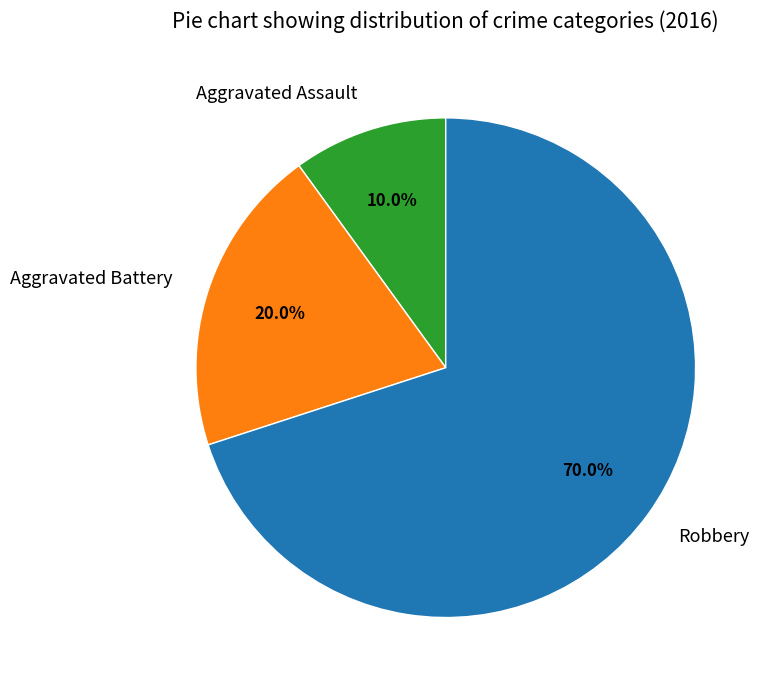

What is the total percentage of Aggravated Battery and Robbery?

90.0%